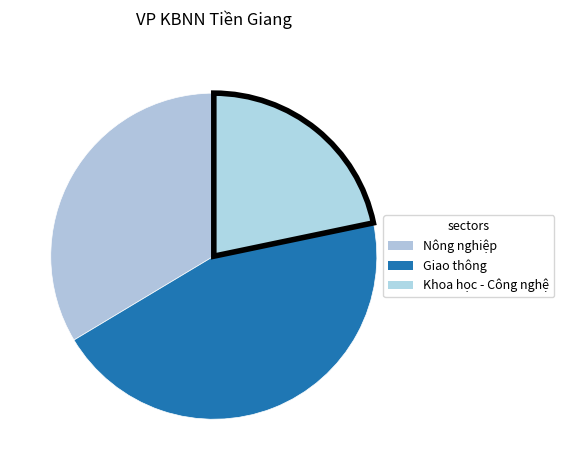

Is it true that Nông nghiệp is 34% of the pie?

True